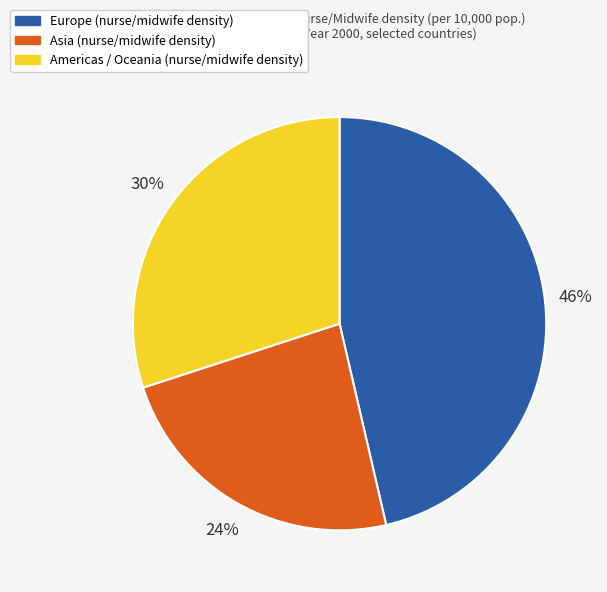

To the nearest percent, what is the average slice percentage?

33%